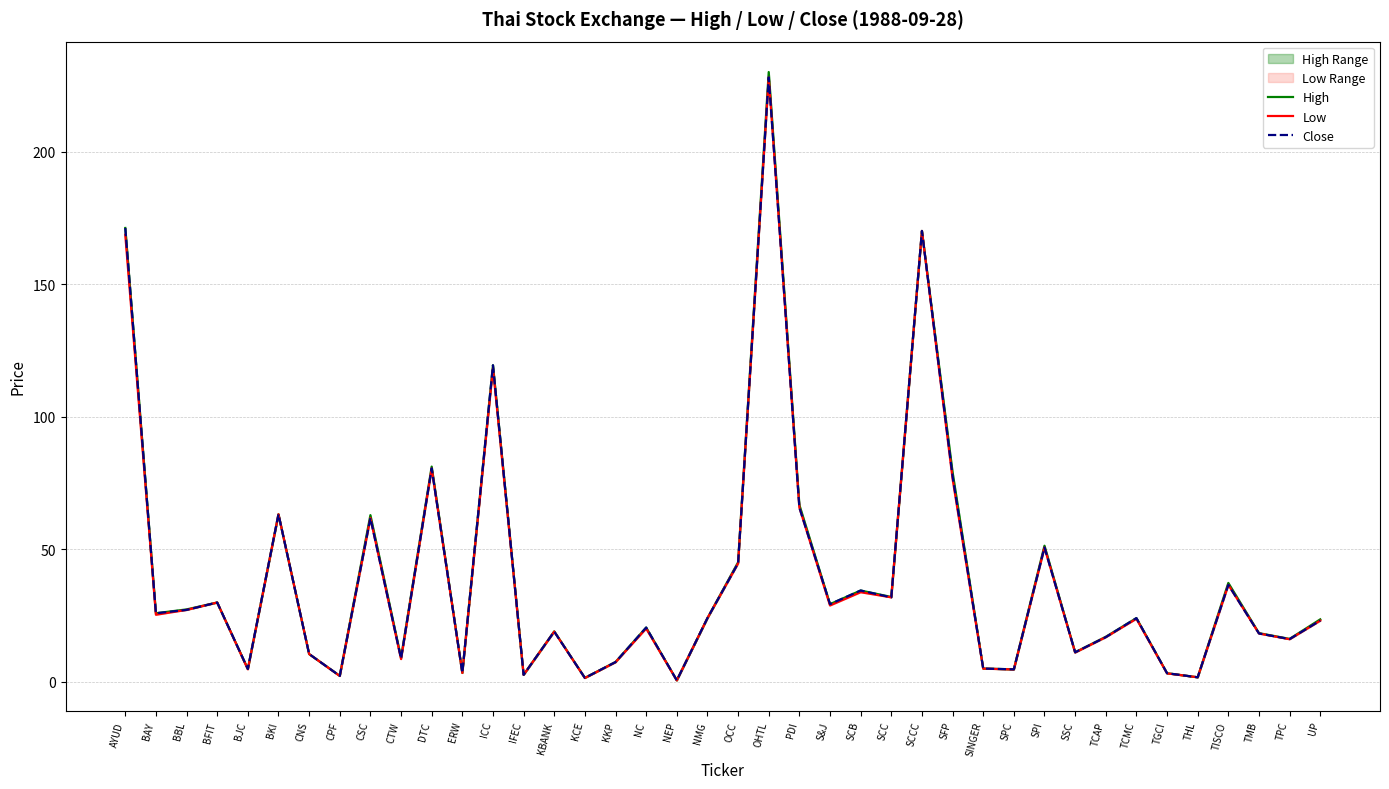

At which category does the chart reach its peak across all series?

OHTL